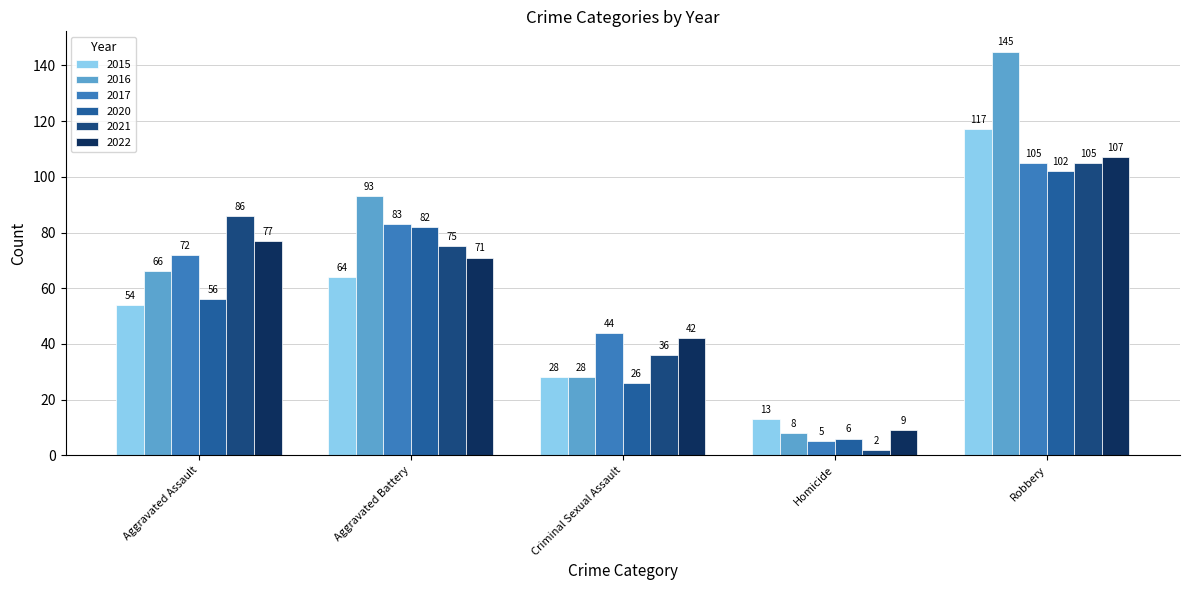

What is the spread (max minus min) of values at Homicide?

11